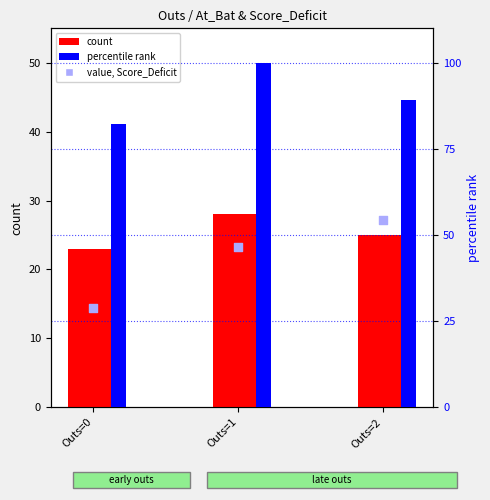

Which series reaches the maximum Y coordinate?

percentile rank